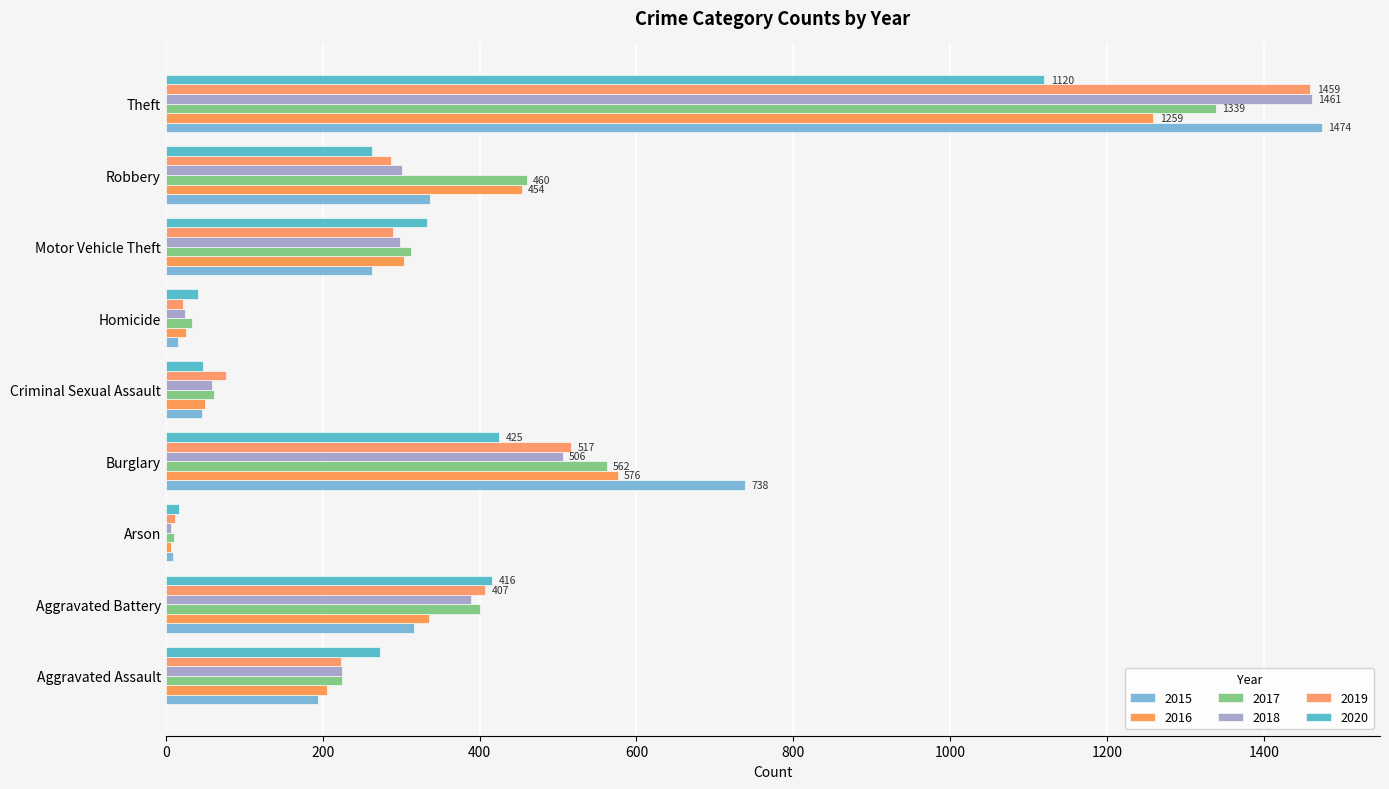

What is the label of the 5th bar from the left?

Criminal Sexual Assault